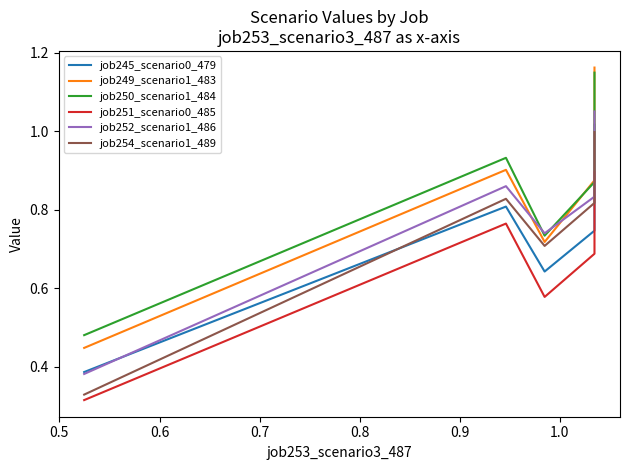

Is the value of job245_scenario0_479 at 0.7 greater than the value of job250_scenario1_484 at 0.8?

No